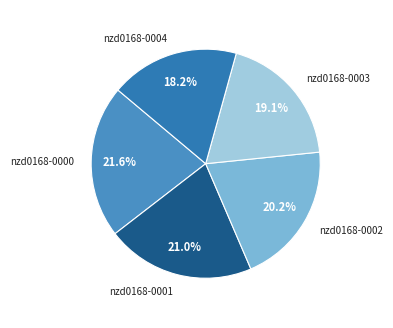

Do nzd0168-0002 and nzd0168-0001 together represent more than half of the pie?

No